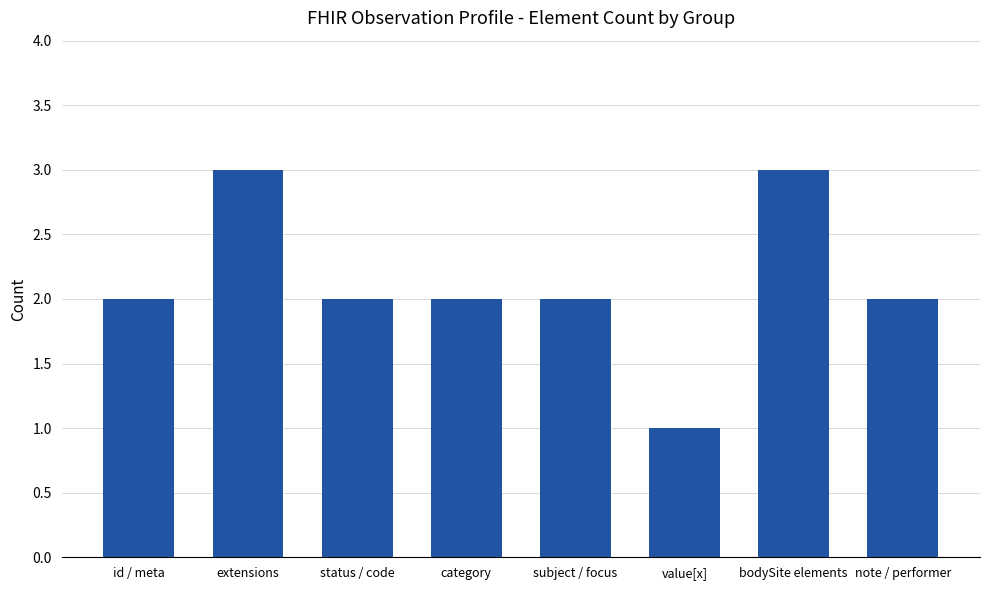

Which label corresponds to the smallest value in the chart?

value[x]